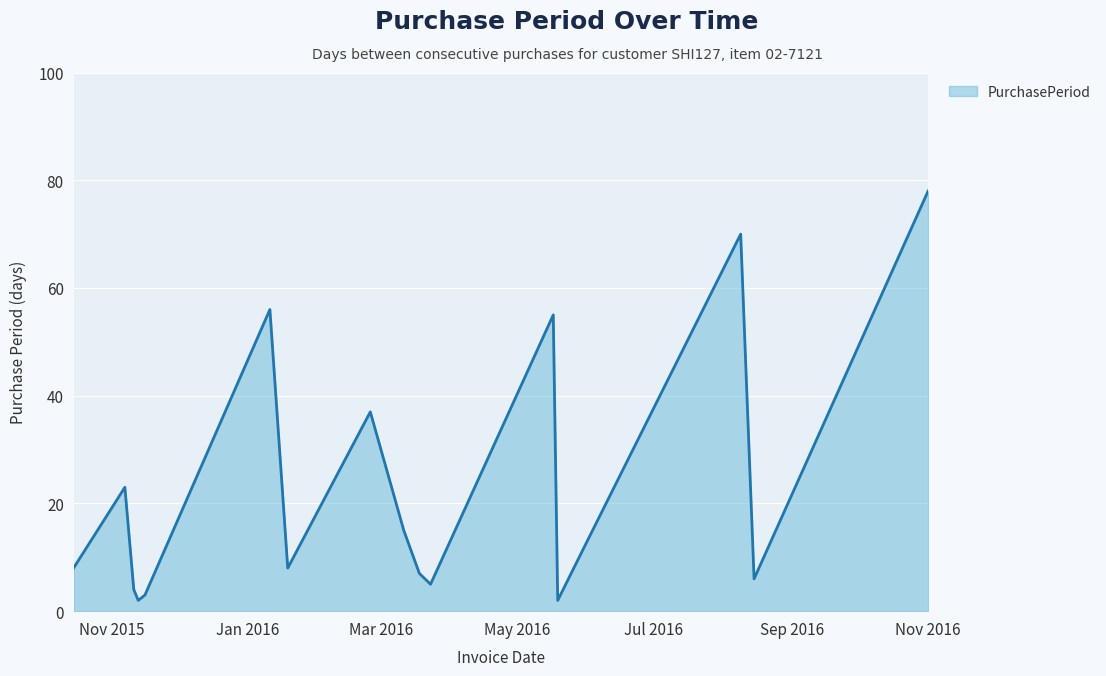

True or false: there are more than 0 points higher than both neighbors.

True